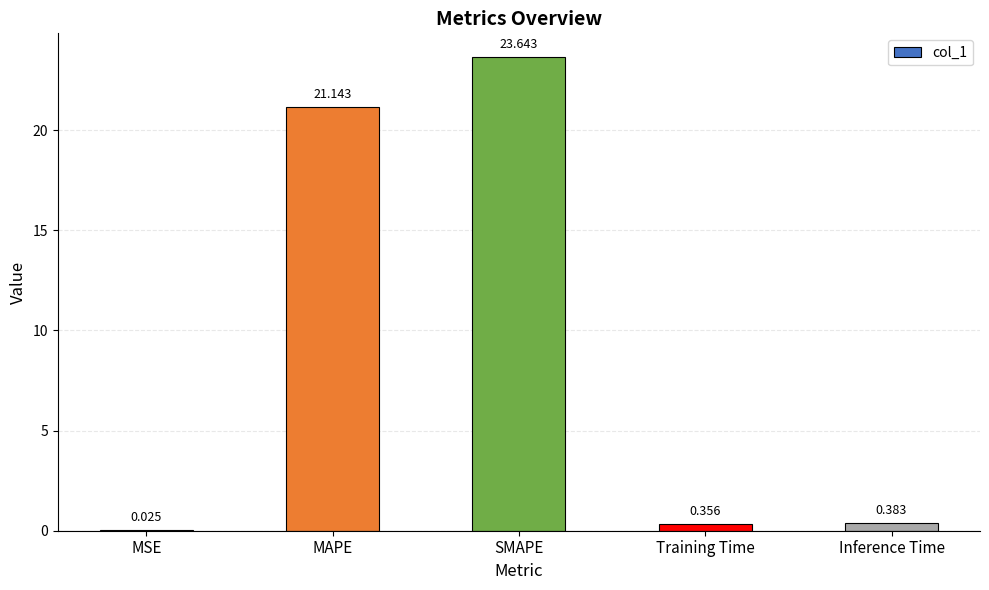

Between MAPE and Inference Time, which is larger?

MAPE